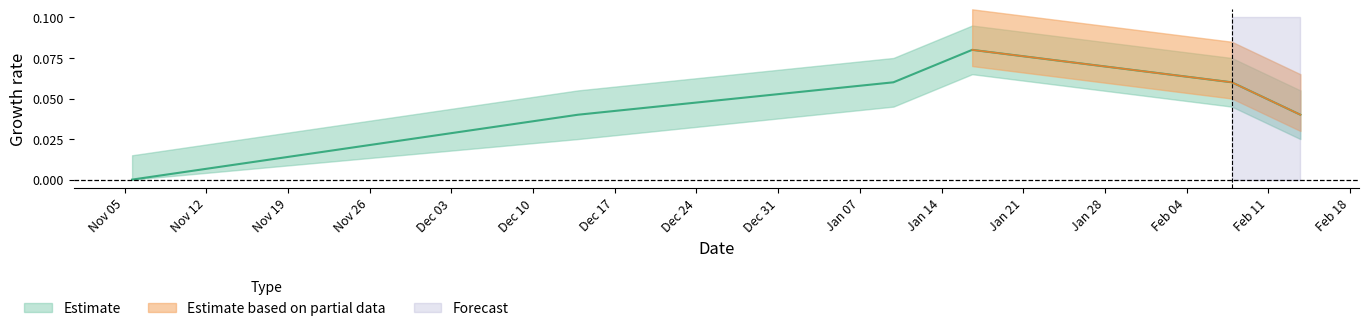

Where is the first local maximum?

1579187092